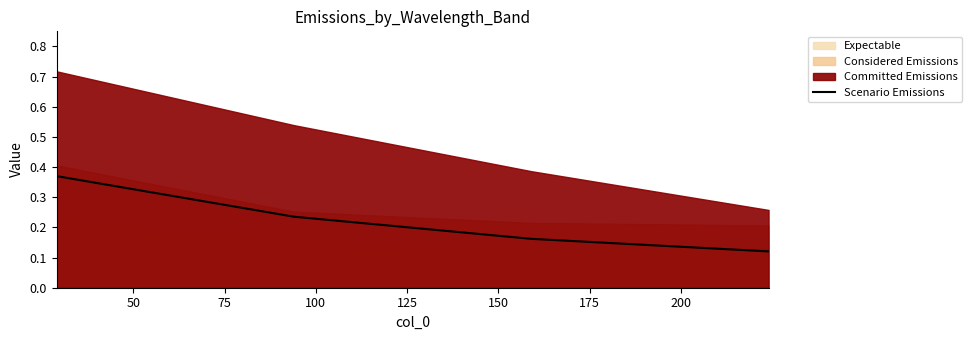

How many Scenario Emissions values are between 0 and 1?

4